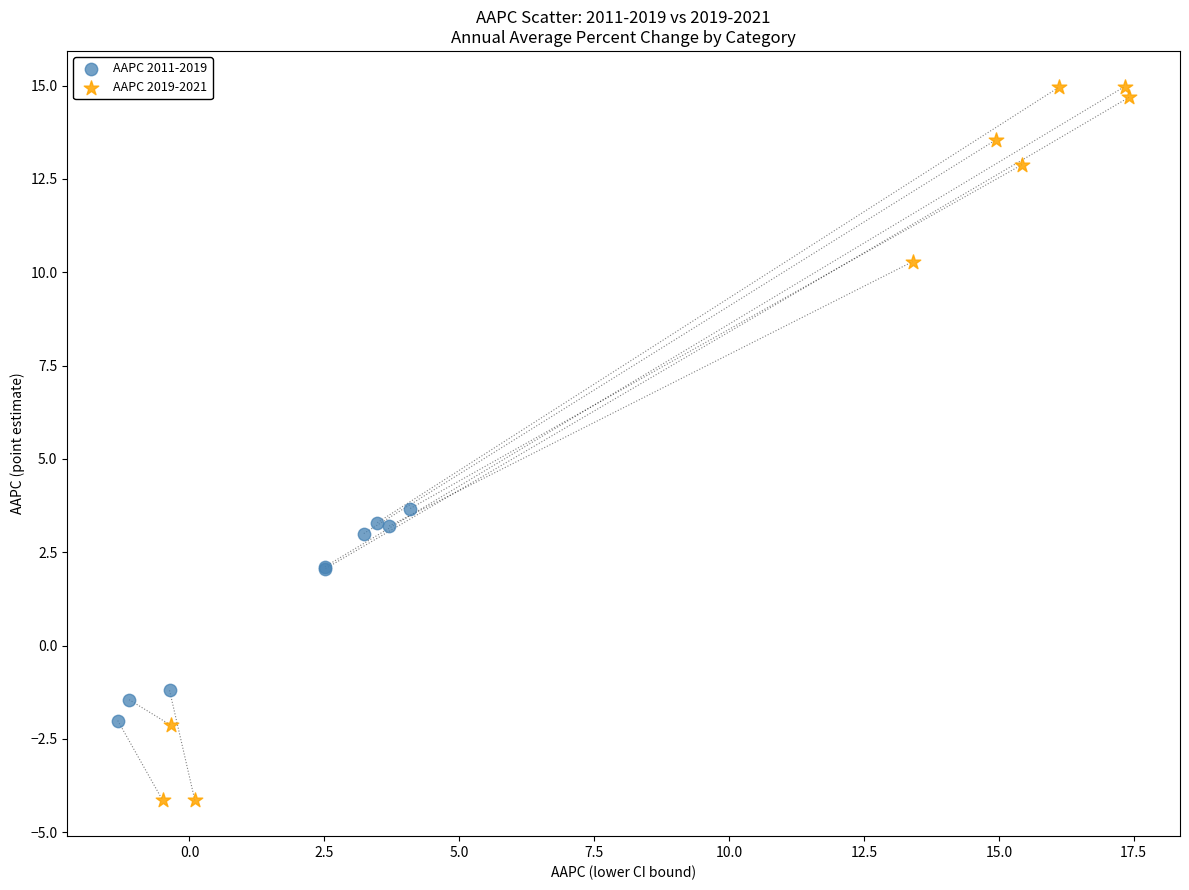

Which series has the largest Y range (max minus min)?

AAPC 2019-2021